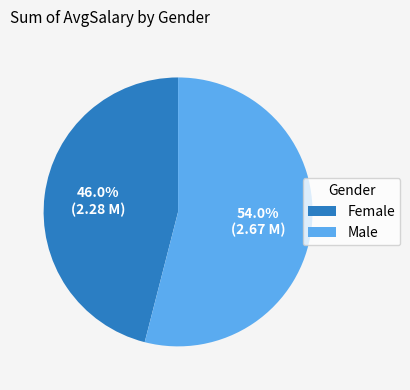

To the nearest percent, what is the average slice percentage?

50%